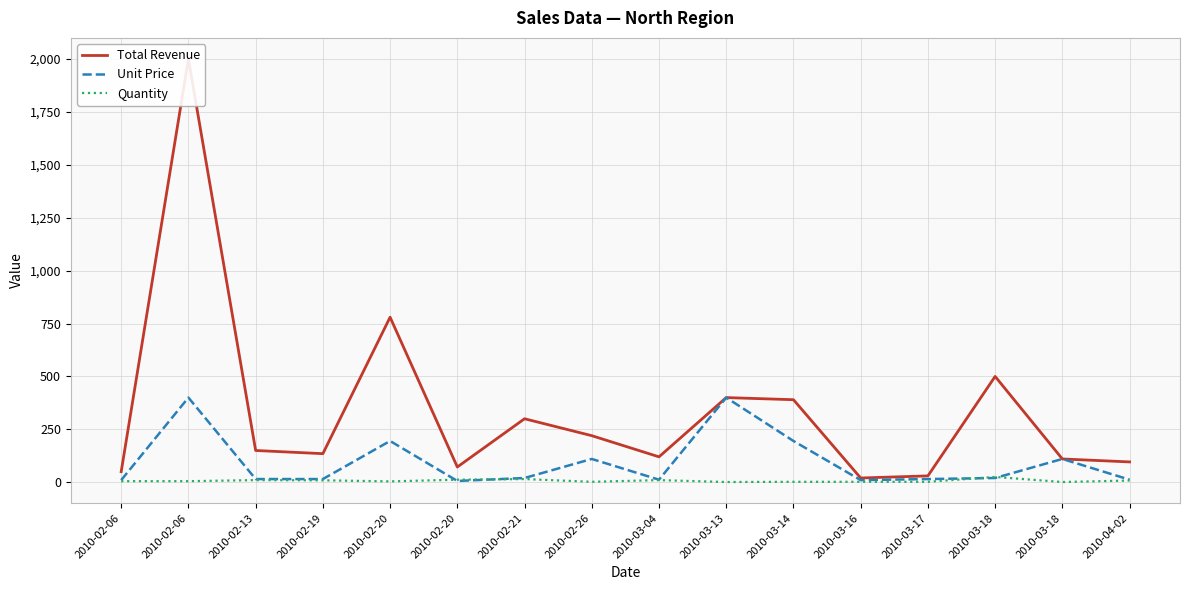

What is the greatest value displayed?

2000